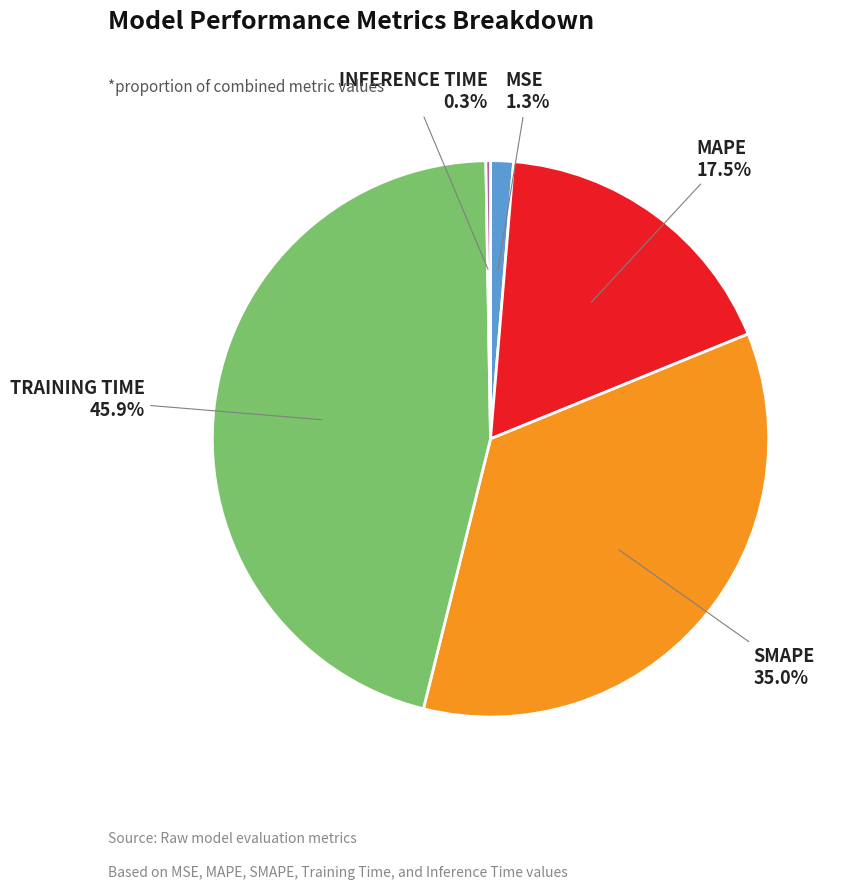

Is there a majority slice in this chart?

No